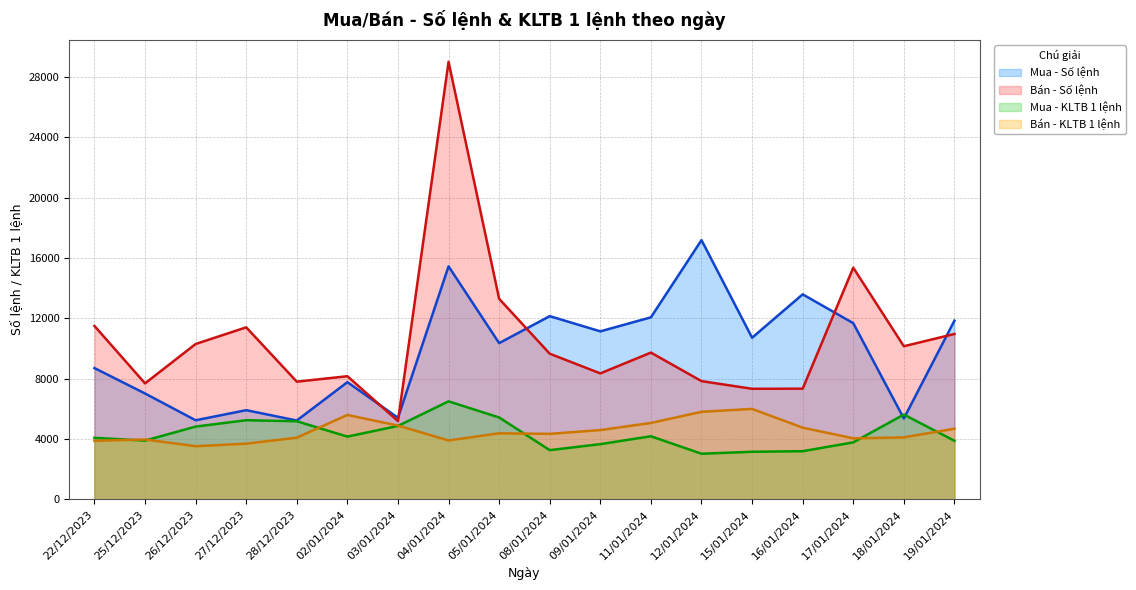

Does the chart have visible grid lines?

Yes